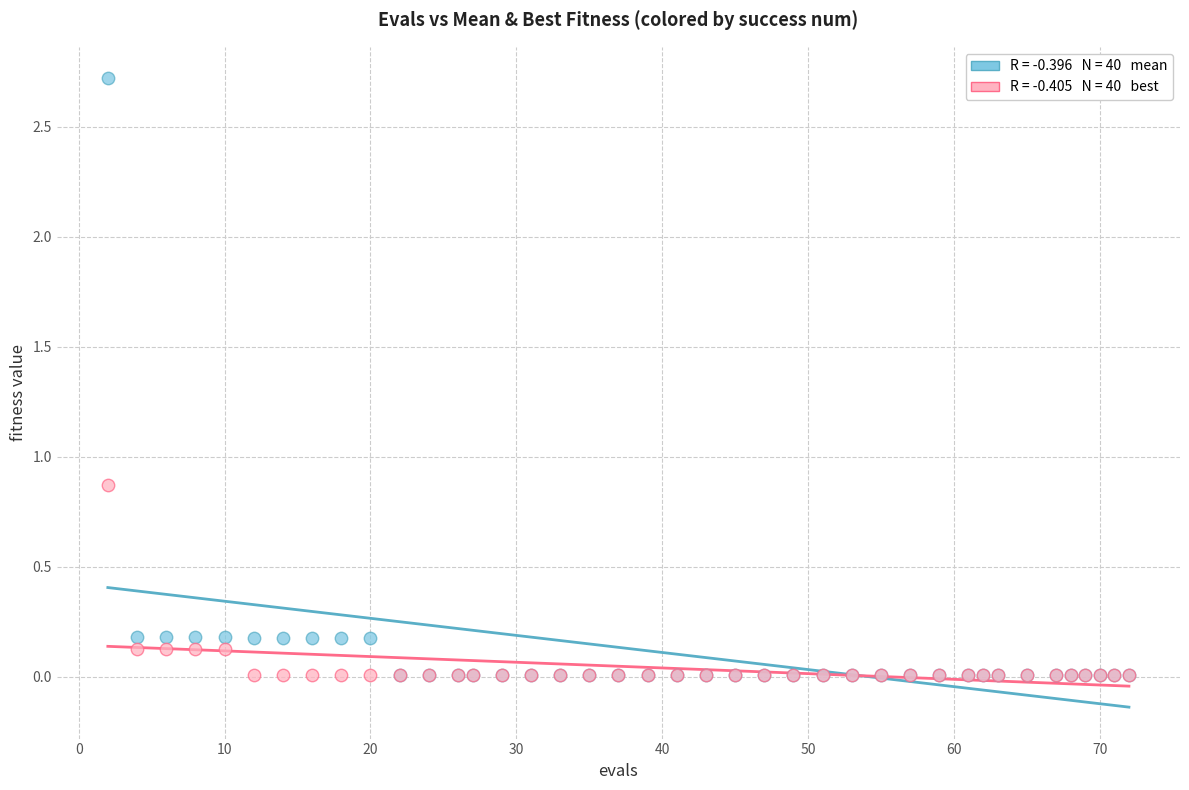

Across all series, what Y value is closest to 1?

0.9